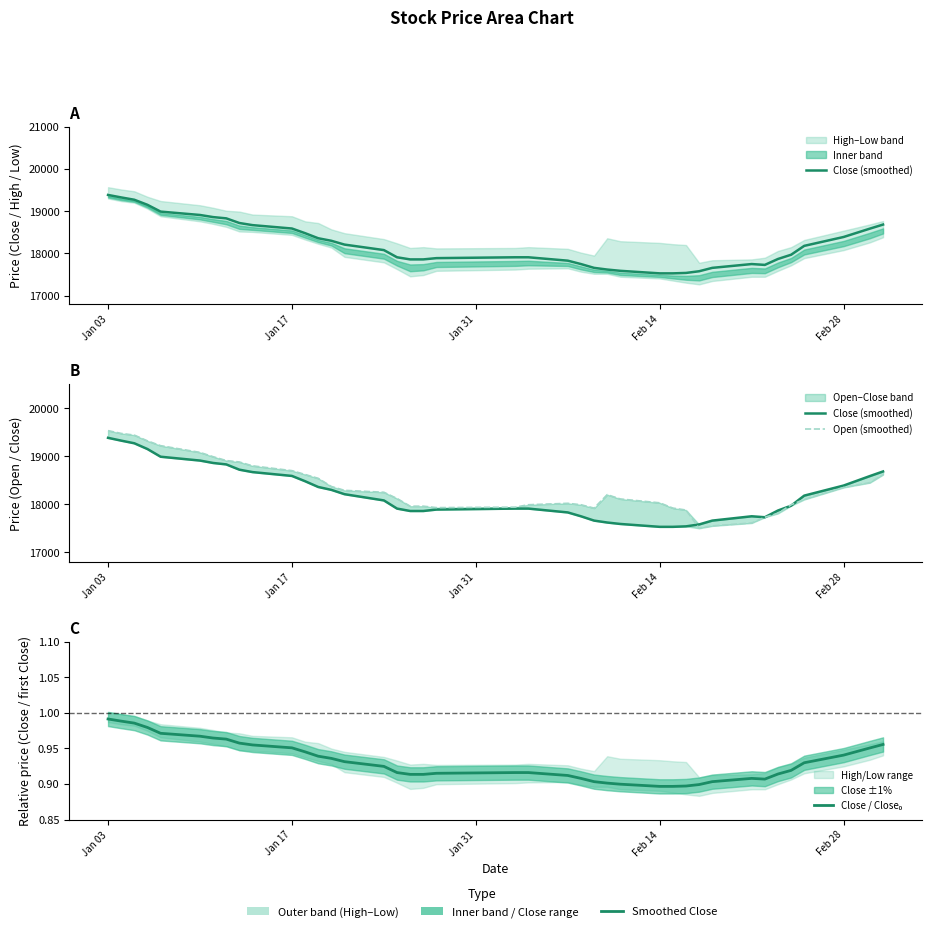

What is the average value of the Close (smoothed) series?

18223.0